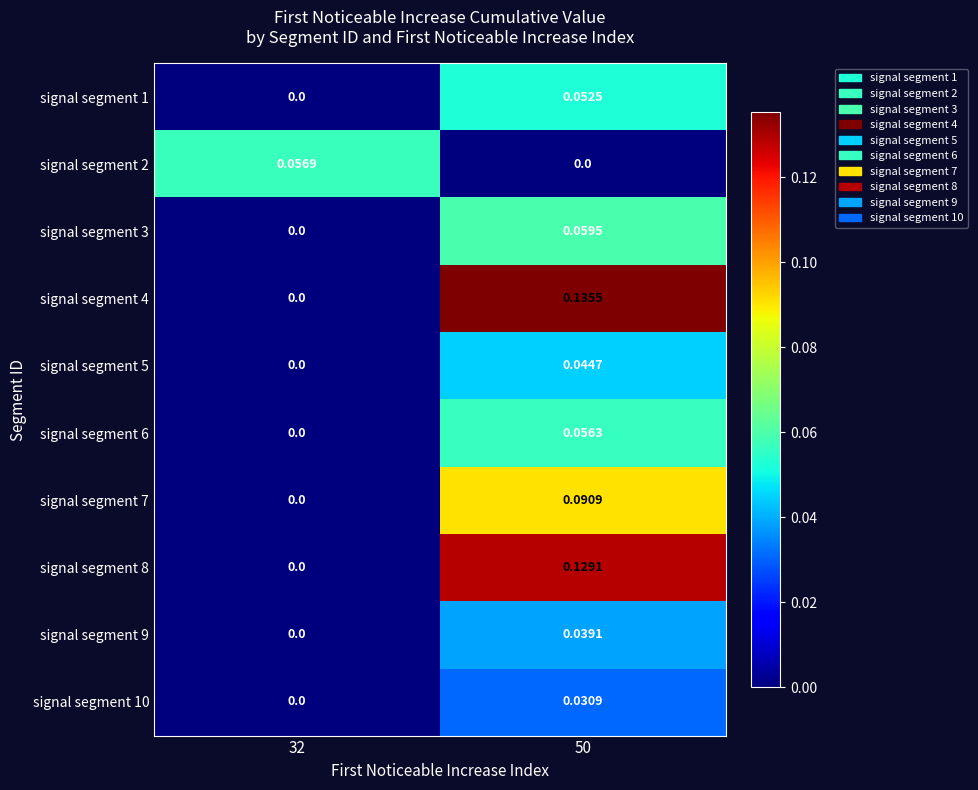

Is the value of signal segment 5 at 50 greater than the value of signal segment 7 at 50?

No